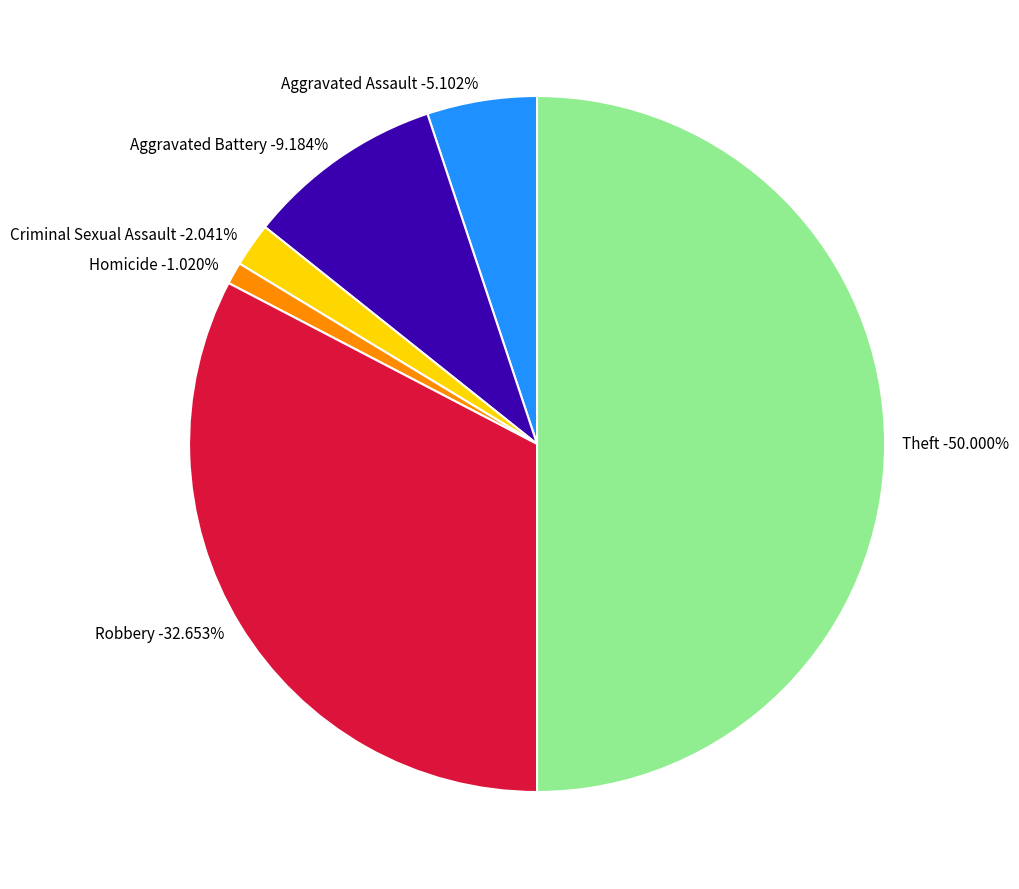

Rank the categories by value from lowest to highest.

Homicide, Criminal Sexual Assault, Aggravated Assault, Aggravated Battery, Robbery, Theft